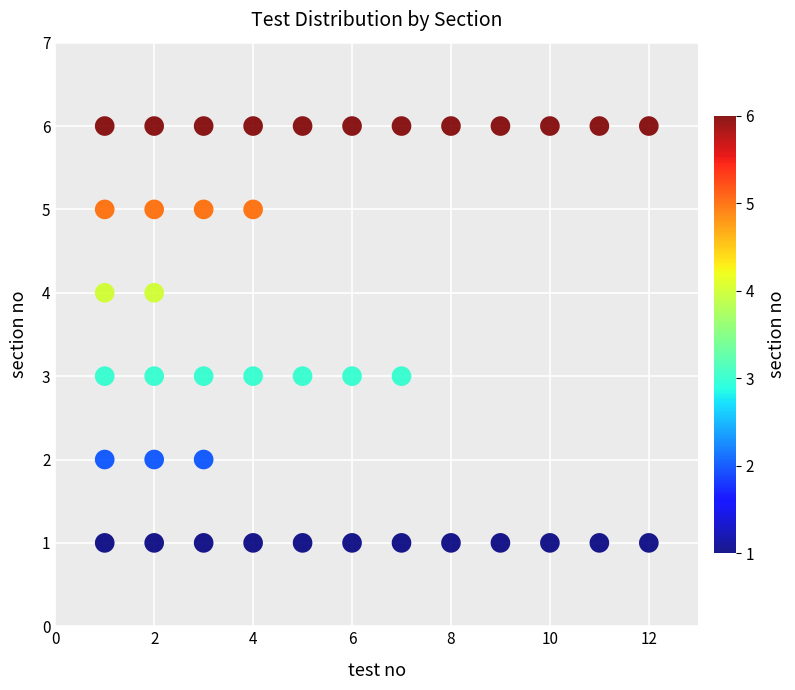

What is the range of Y values (max minus min)?

5